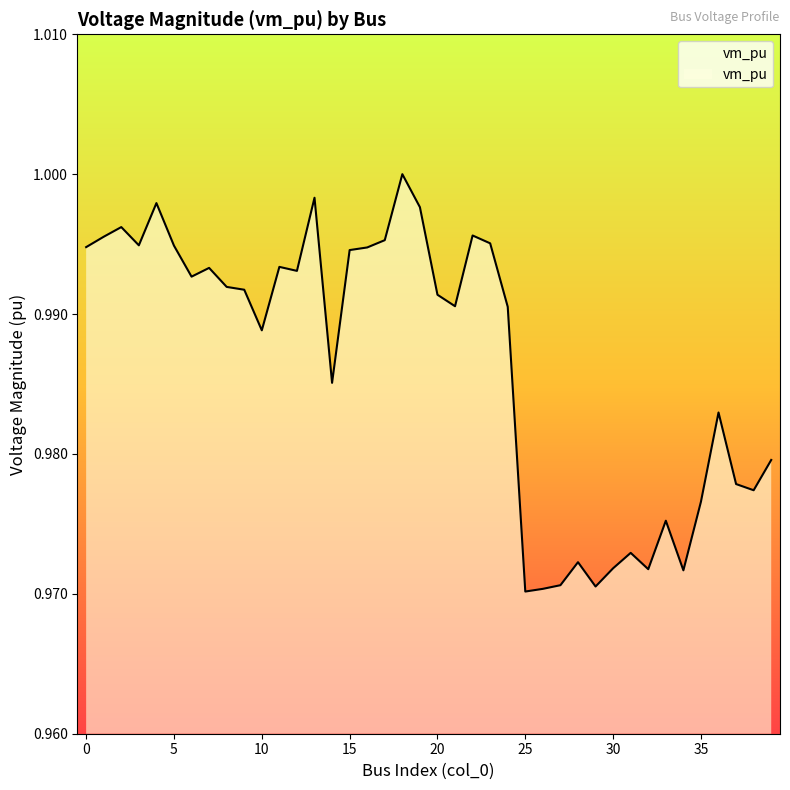

True or false: the data shows 1.0 at 36.

True